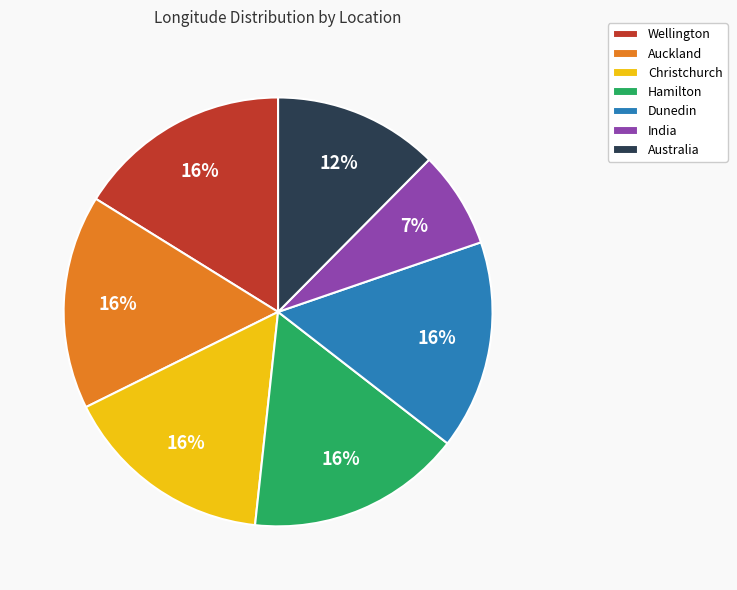

To the nearest percent, what portion does Wellington represent?

16%